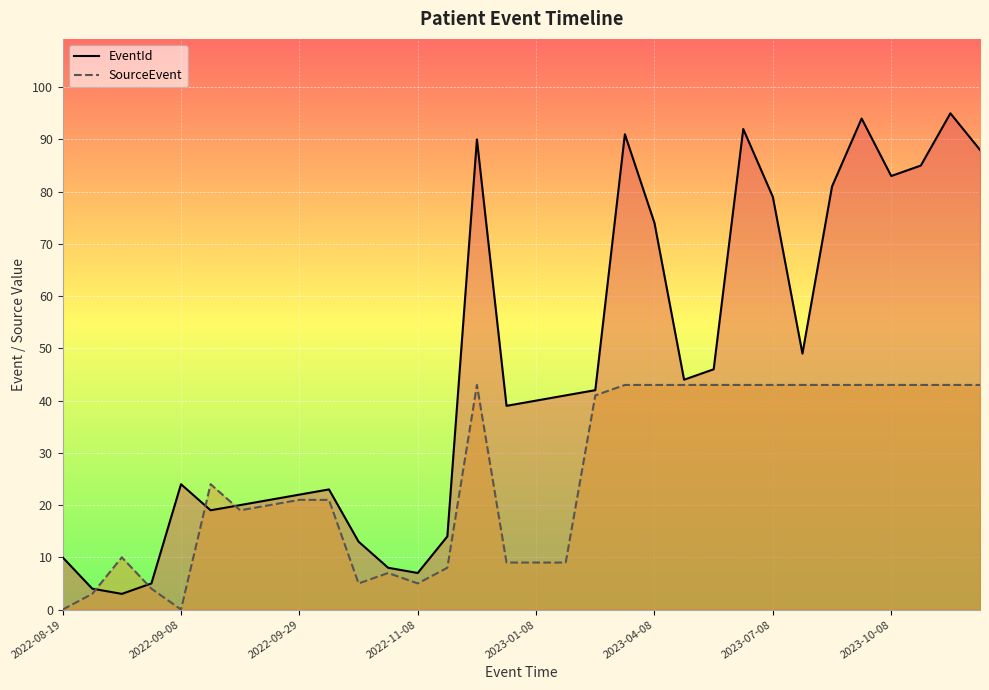

How many lines are shown in the chart?

2